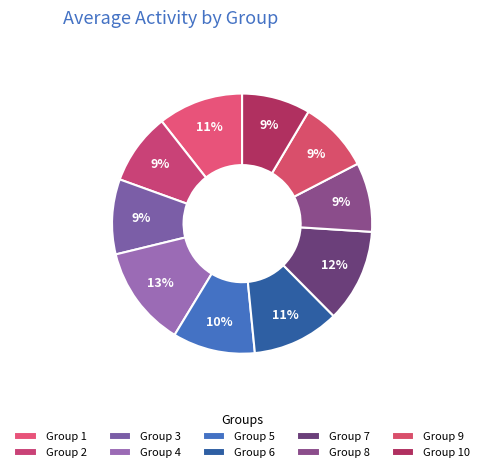

Count the number of slices in the pie.

10